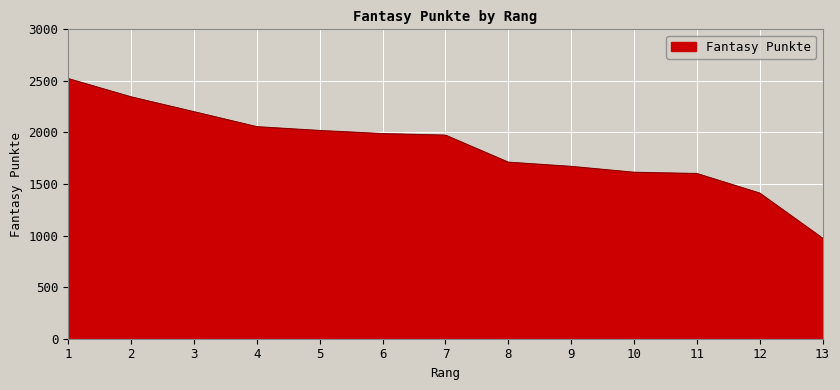

Read the value at 3, to the nearest 10.

2200